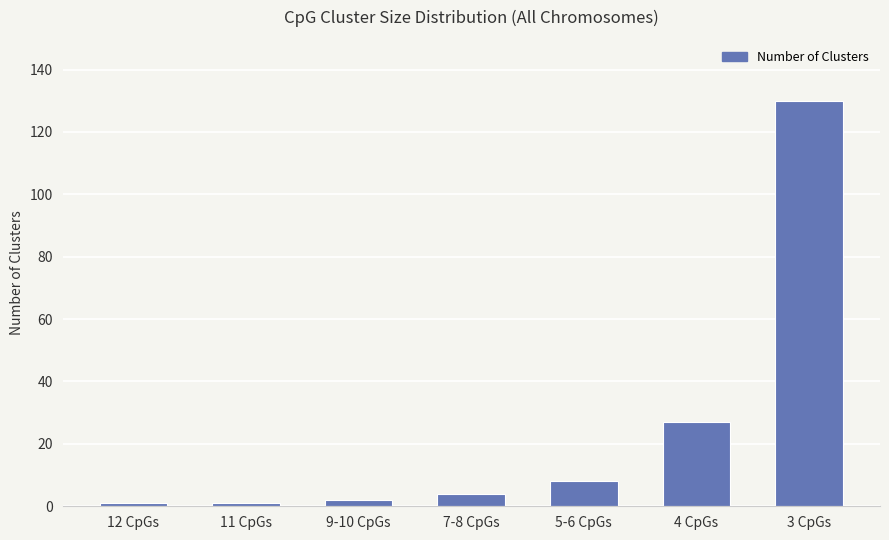

What is the value of the 2nd bar from the left?

1